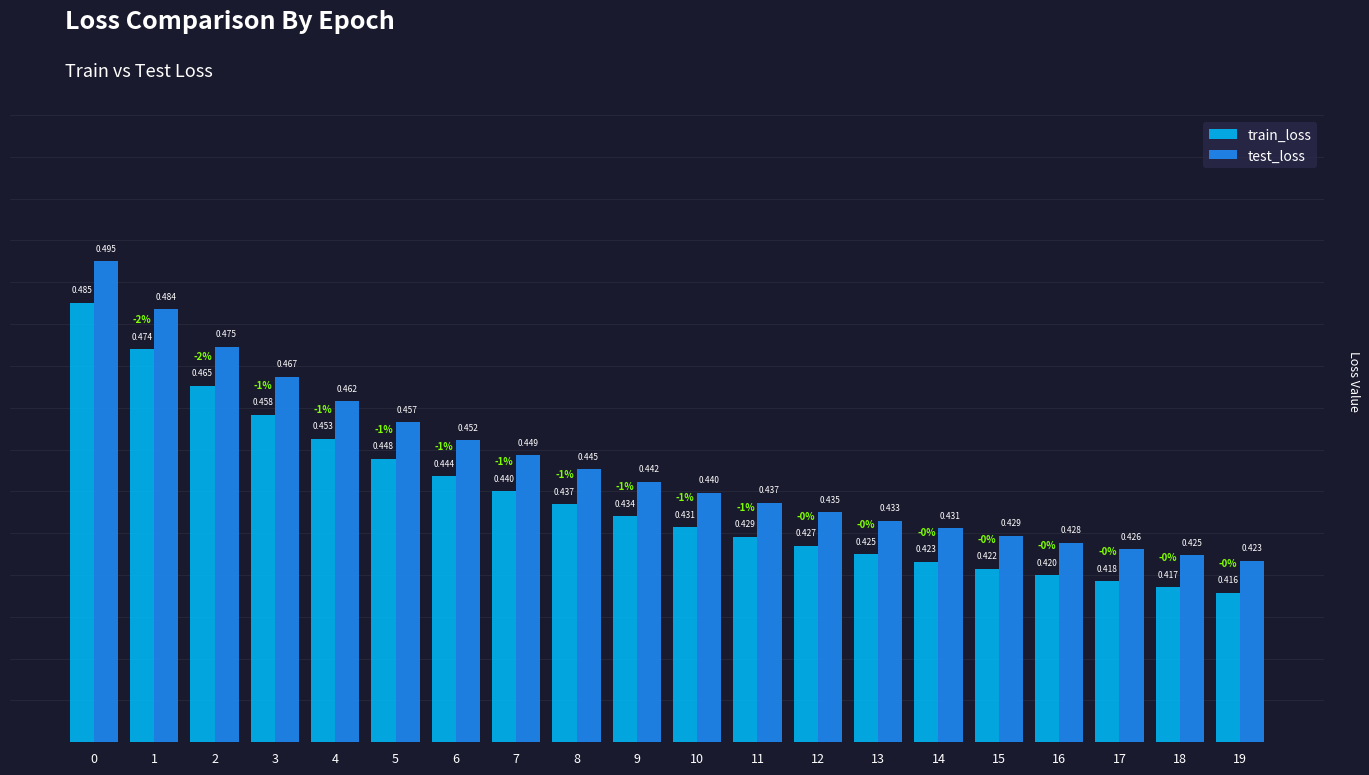

Is it true that train_loss equals 0.6 at 18?

False